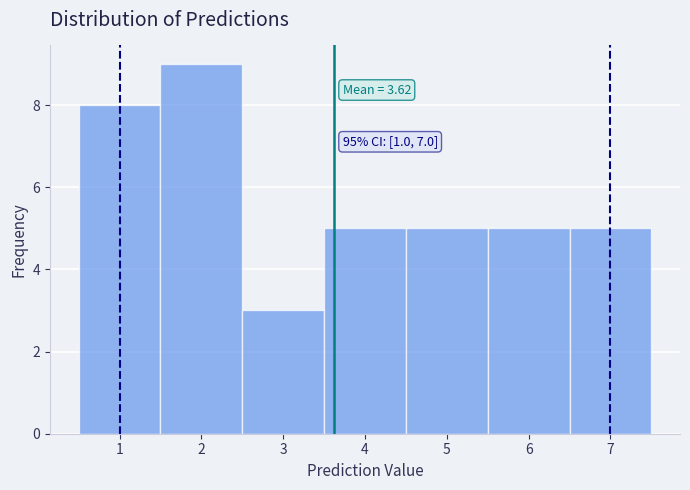

Over which range of the x-axis is the bar tallest?

1.5 to 2.5